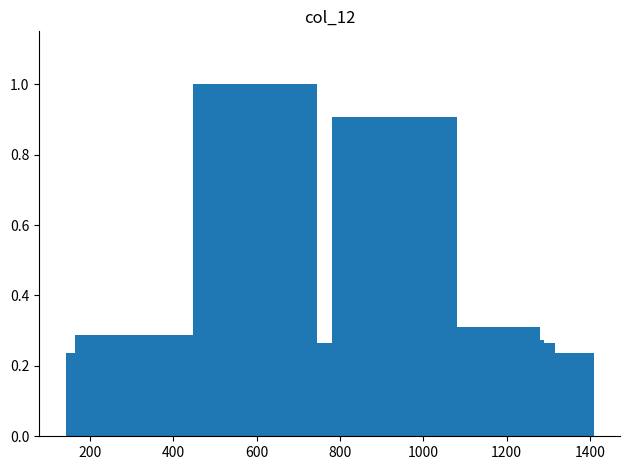

What is the sum of all values?

5.9